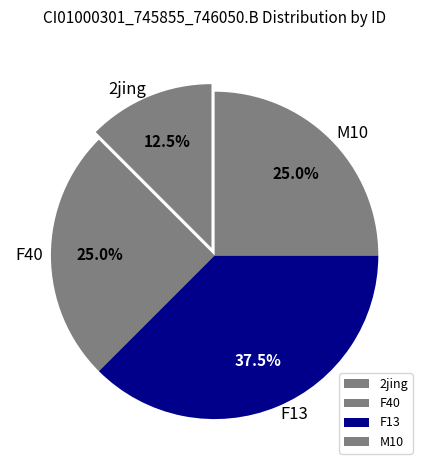

What percentage is NOT represented by F13?

62.5%